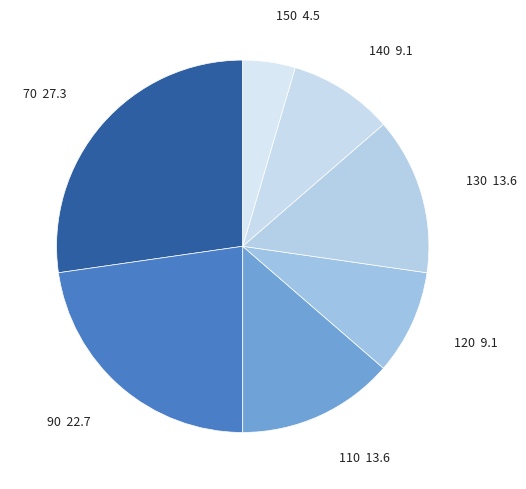

How many slices are in this pie chart?

7